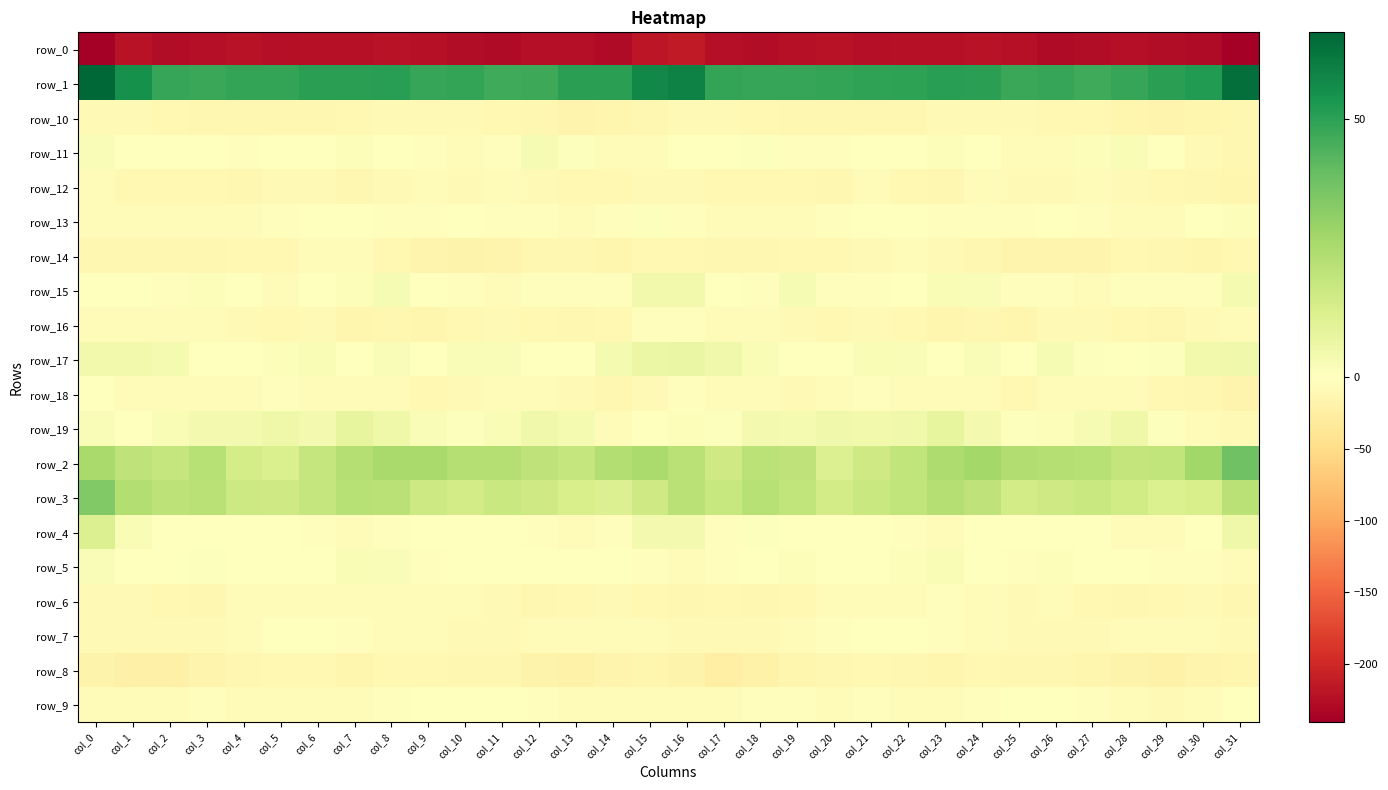

What is the difference between the highest and lowest values at col_3?

273.1